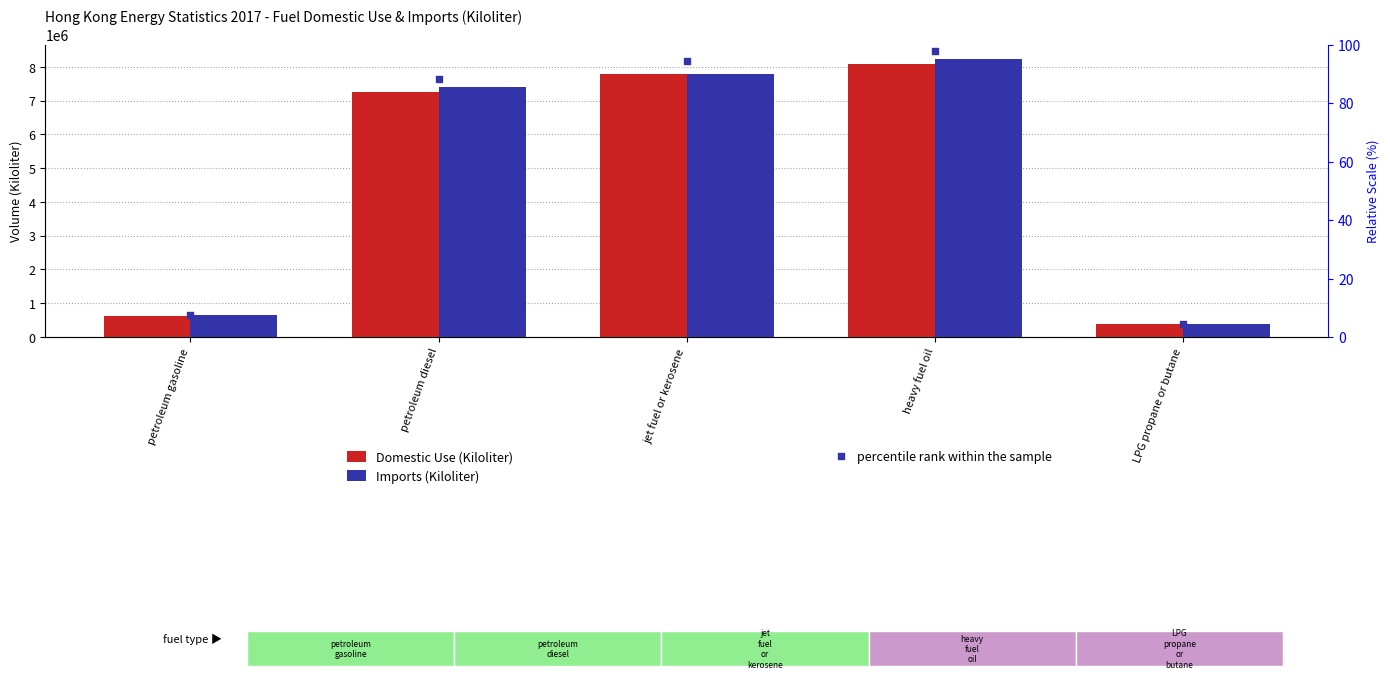

Which series contains the highest Y value?

Imports (Kiloliter)